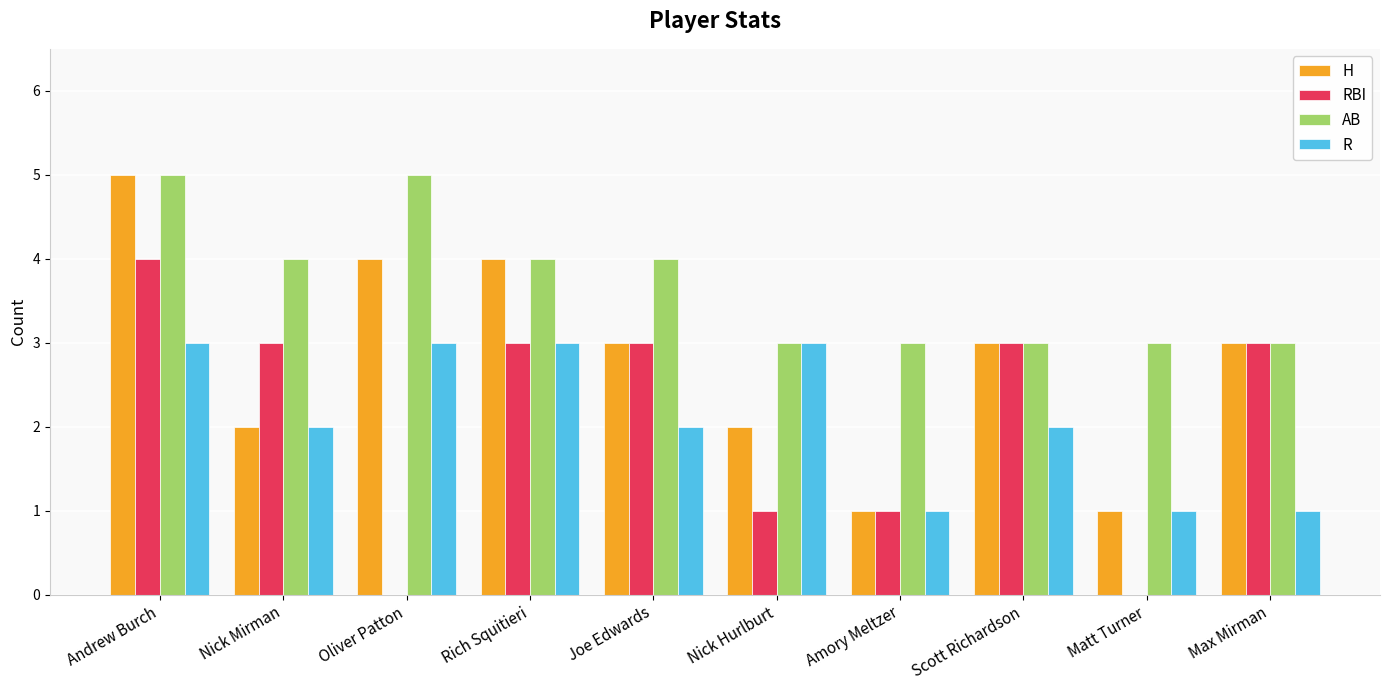

What is the difference between the RBI values at Oliver Patton and Amory Meltzer?

1